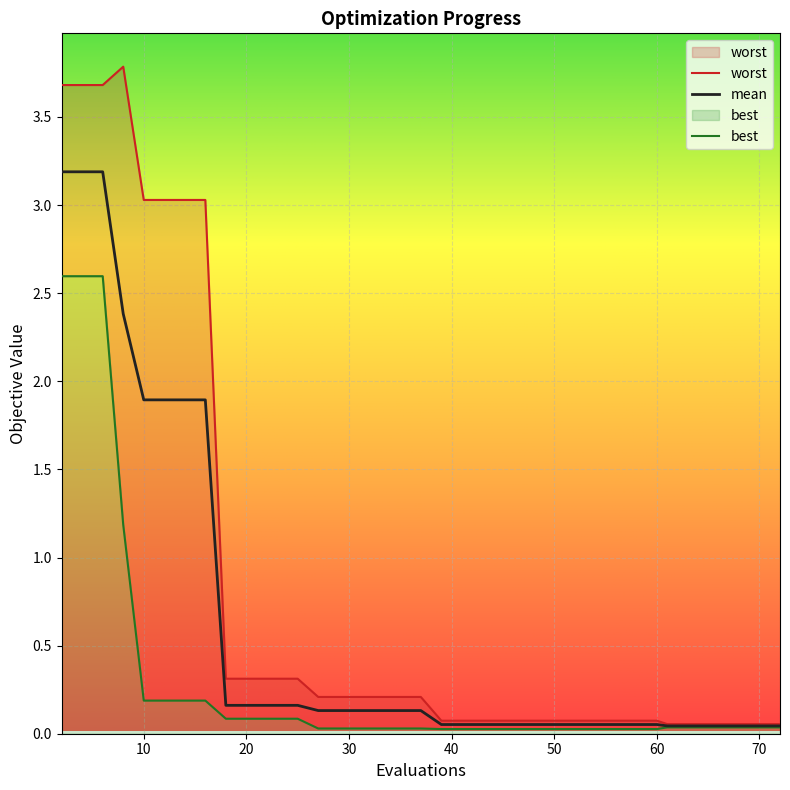

Is the value of mean at 68 greater than the value of worst at 54?

No